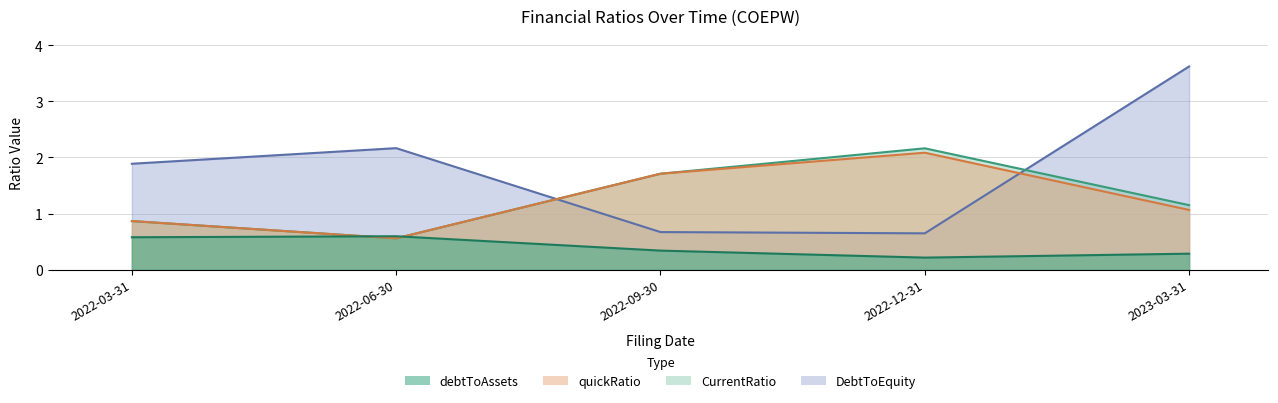

True or false: DebtToEquity and debtToAssets cross at least once.

False